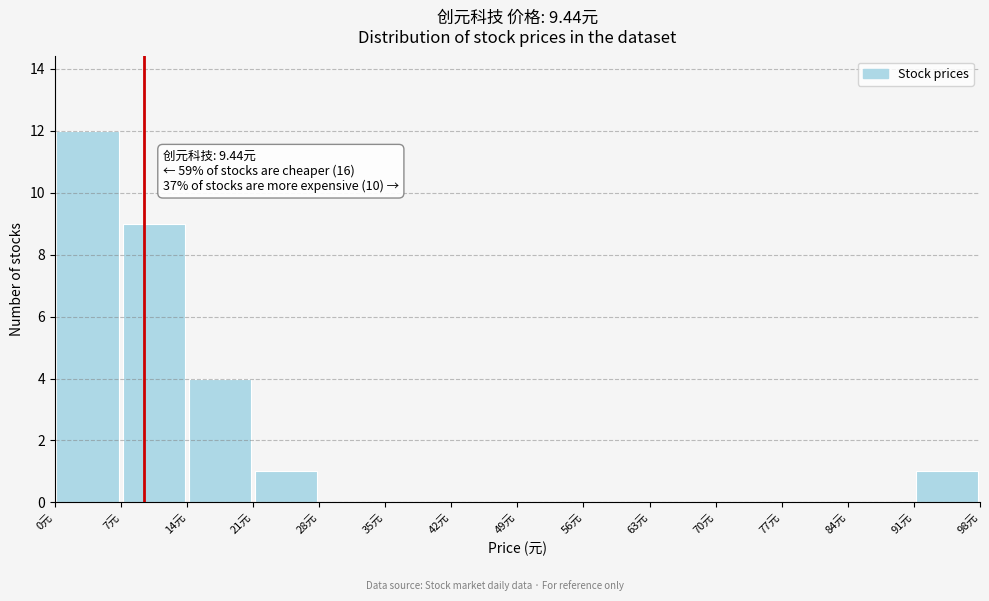

Over which range of the x-axis is the bar tallest?

0 to 7